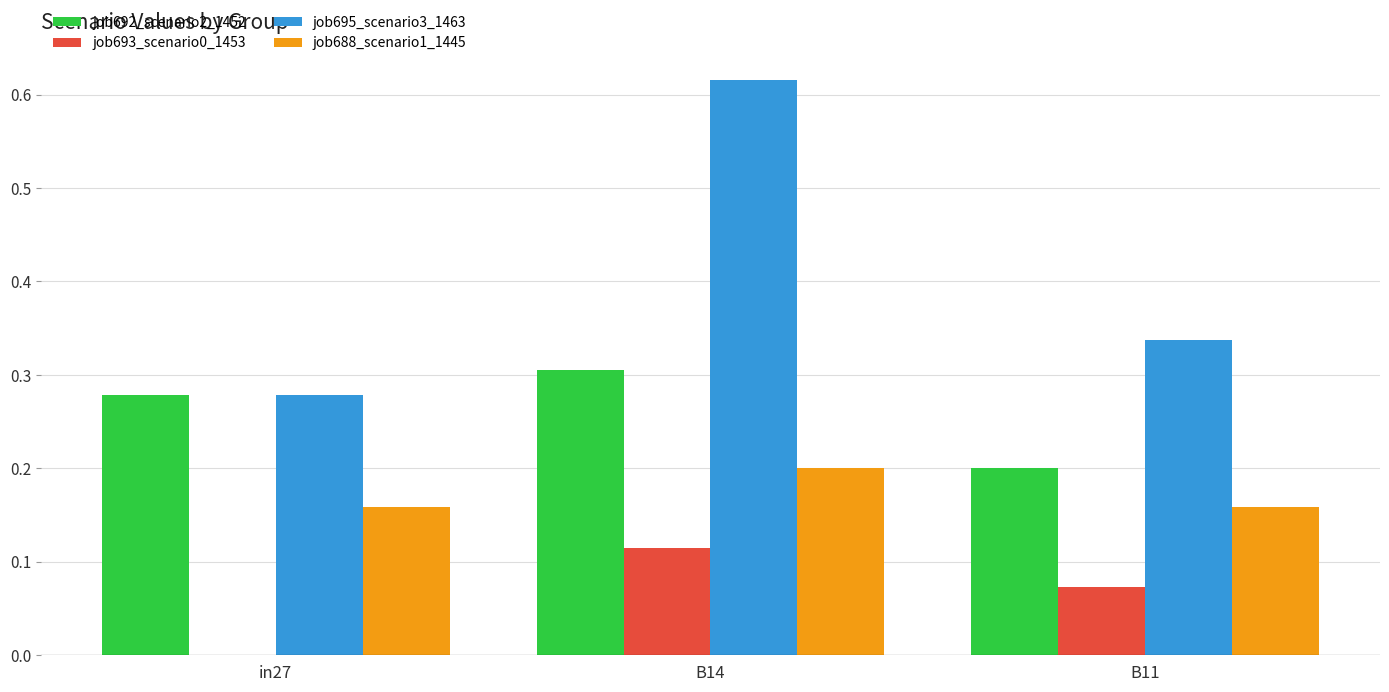

Between B14 and B11, which series saw the biggest shift?

job695_scenario3_1463